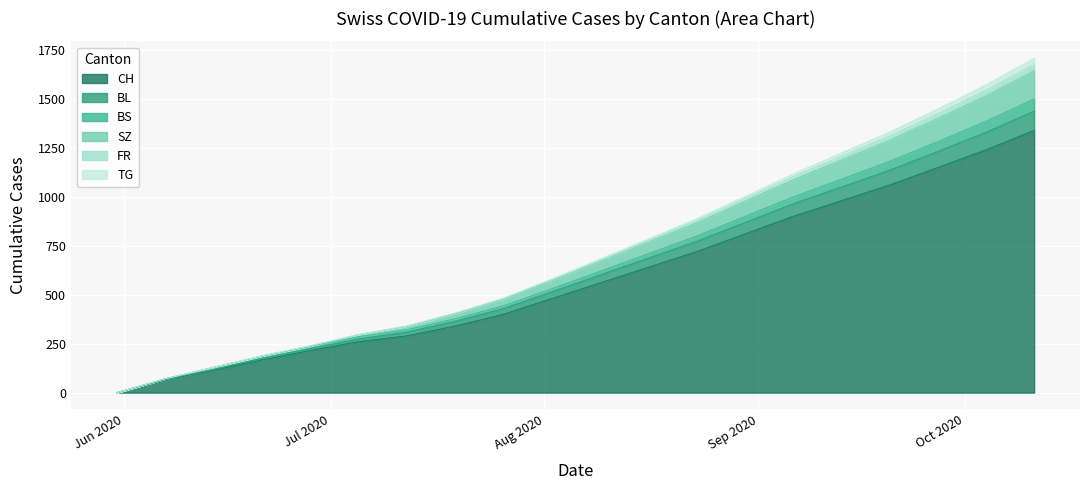

How many positive values does the BL series have?

19